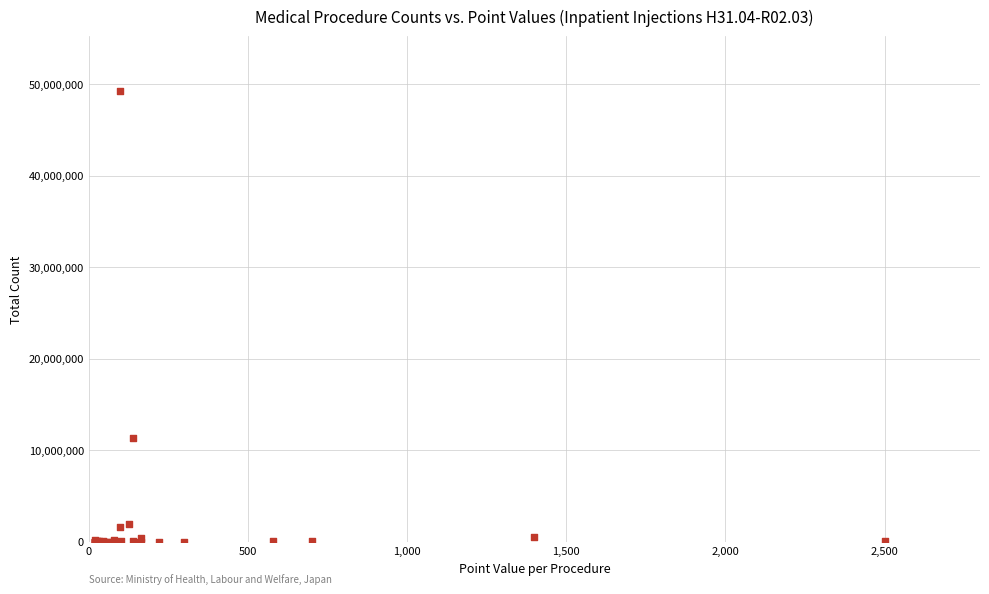

What Y value in the scatter plot is closest to 24648160?

11270771